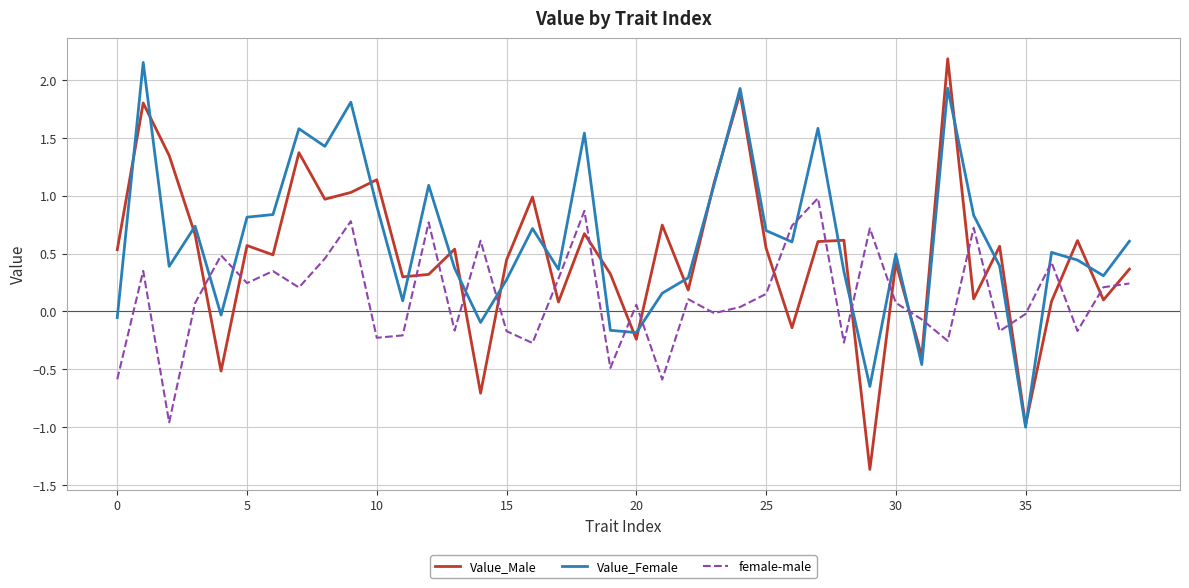

Which series has the largest range (max minus min)?

Value_Male